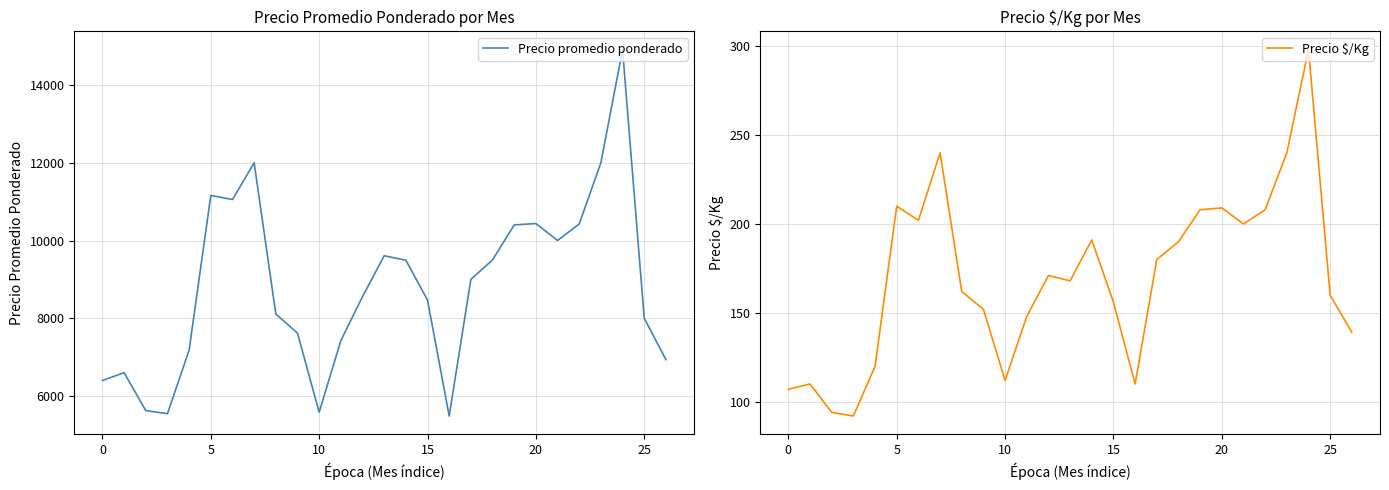

Is it true that Precio $/Kg equals 261 at 25?

False